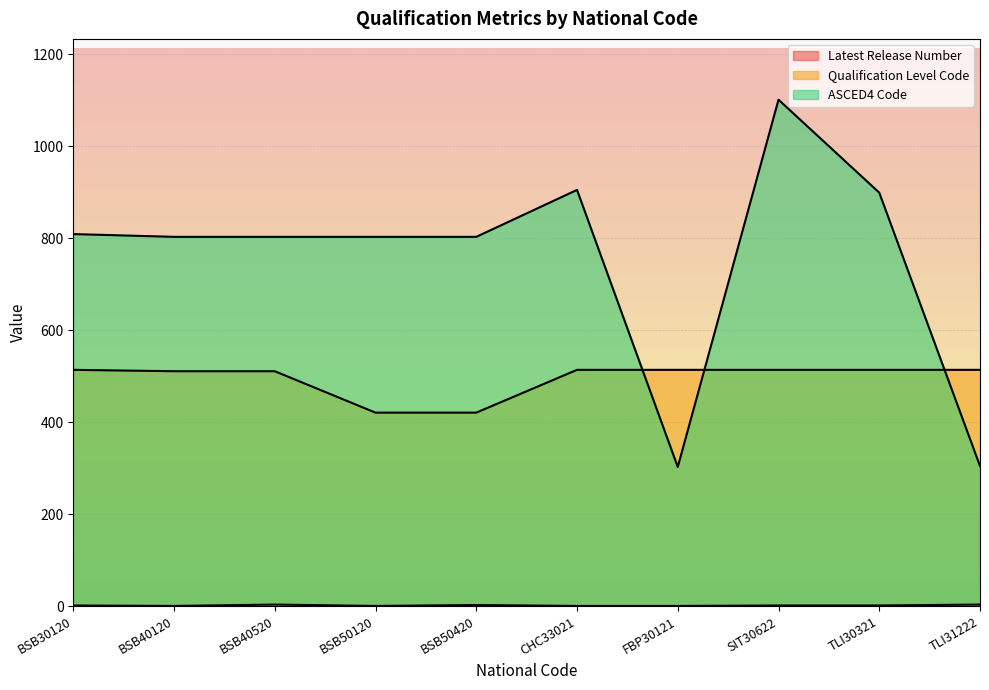

How many distinct data groups are displayed?

3